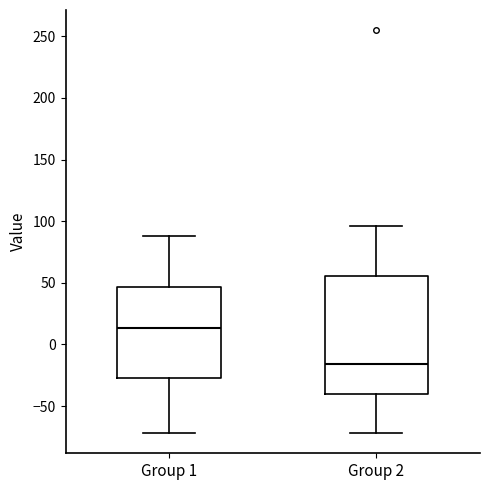

Reading left to right, transcribe this box plot: for each box, give where its median line is, the range the box spans, and where its two whiskers end, as read against the y-axis. The values are not printed on the chart, so give them approximately, as read against the axis.

Group 1: median 15, box -25 to 45, whiskers -70 to 90
Group 2: median -15, box -40 to 55, whiskers -70 to 95